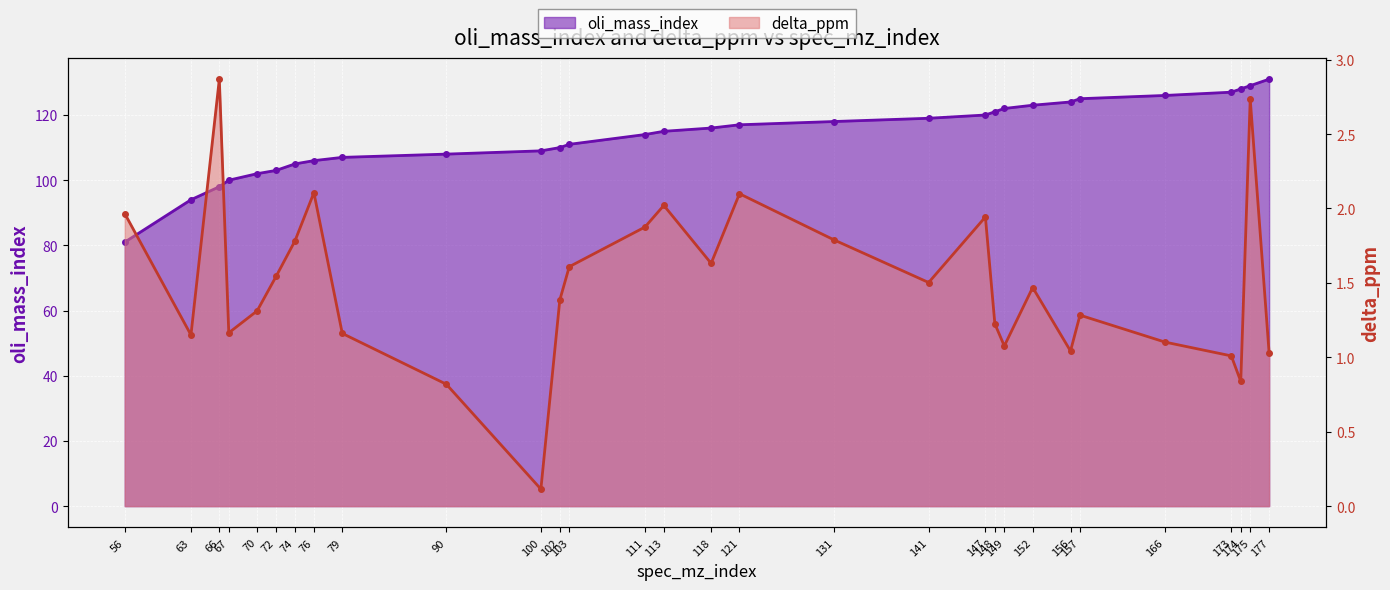

True or false: oli_mass_index and delta_ppm cross at least once.

False